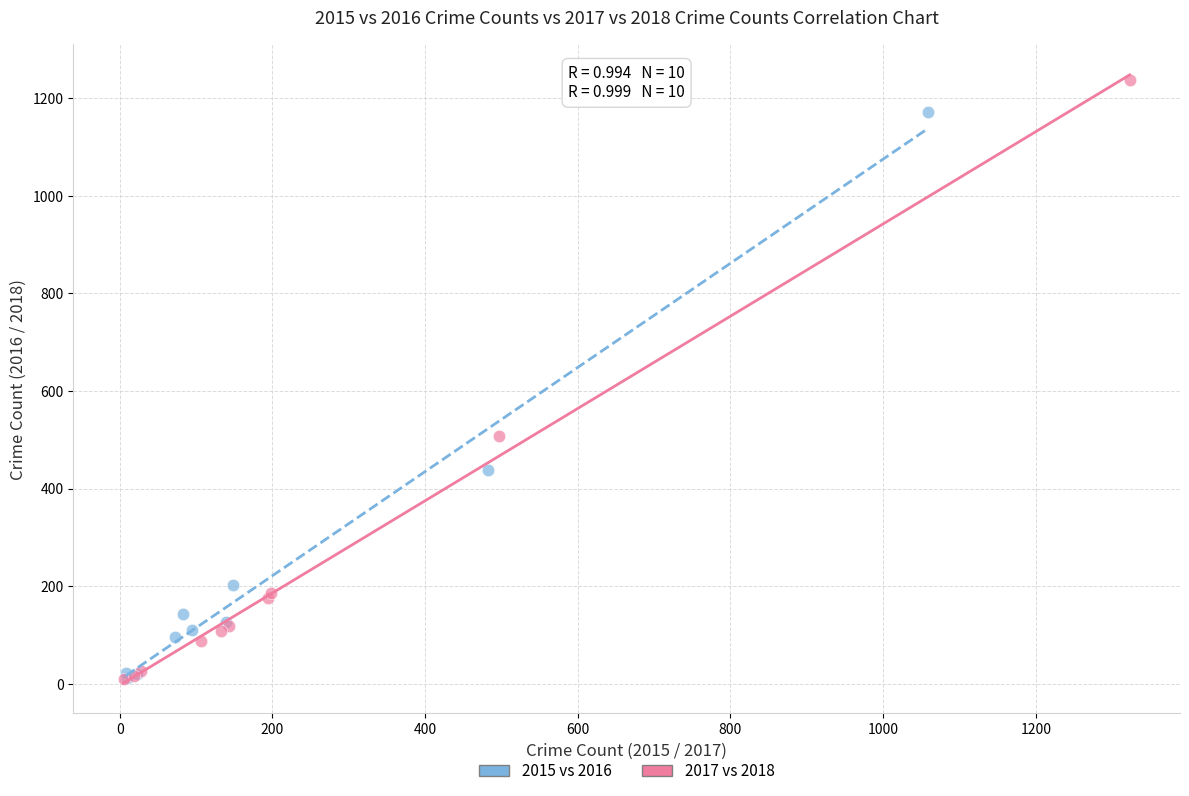

Which series contains the highest Y value?

2017 vs 2018